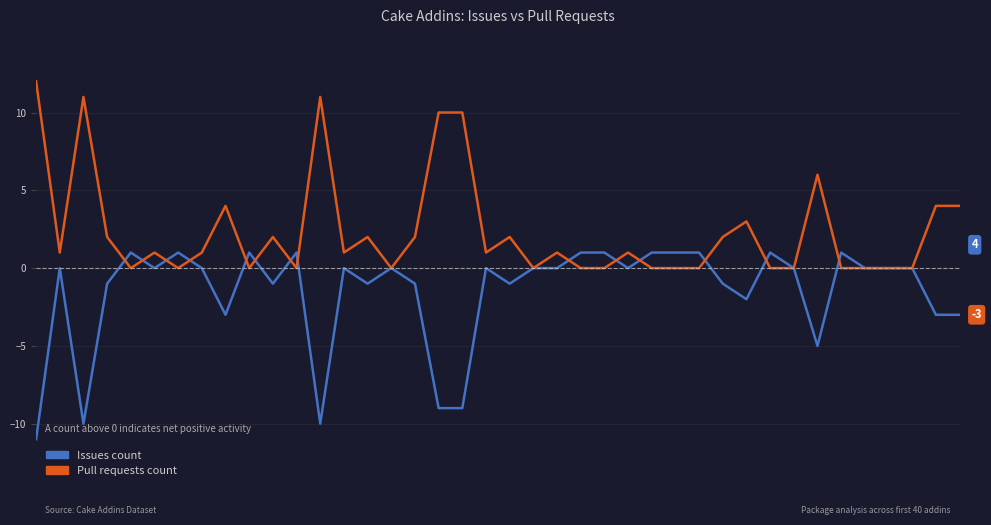

What is the maximum value shown in the chart?

12